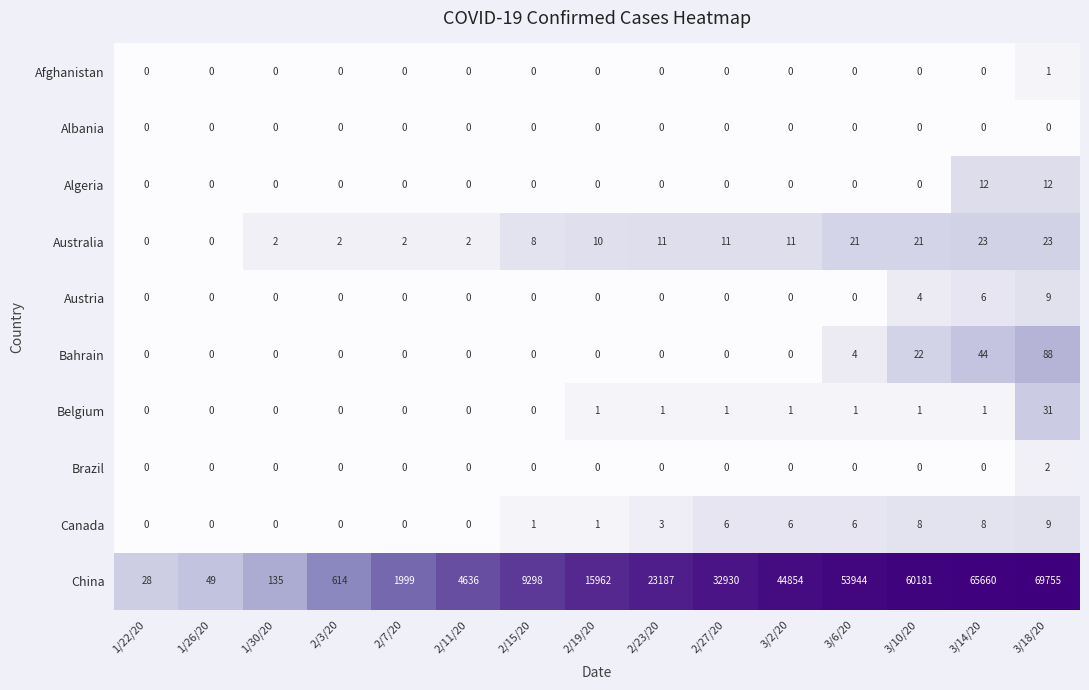

Count the number of categories in the chart.

15